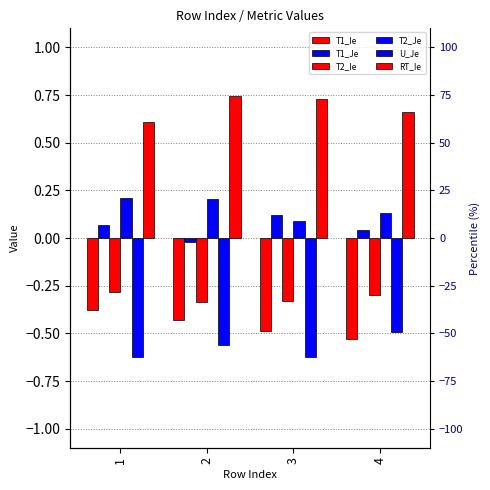

Between 1 and 3, which series saw the biggest shift?

RT_Ie